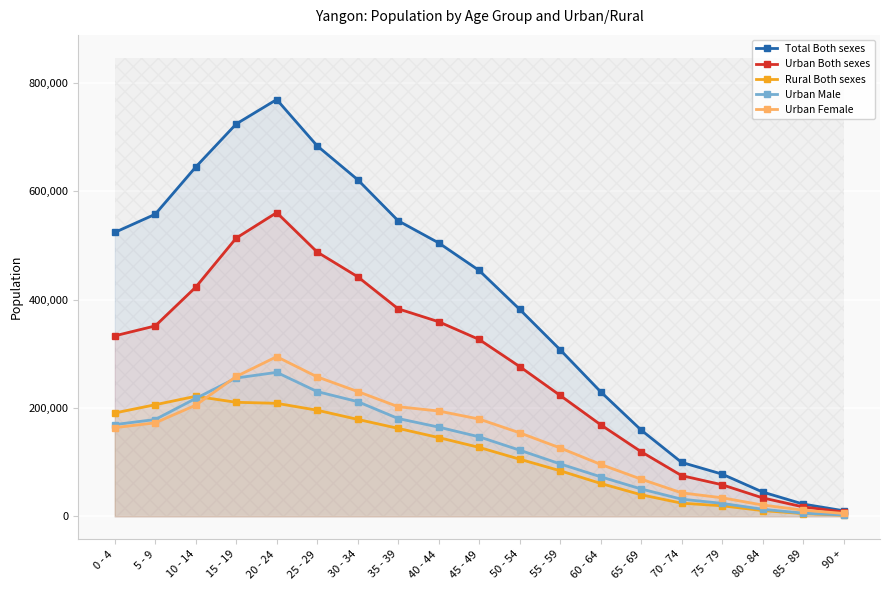

Which has a higher value, 40 - 44 or 70 - 74?

40 - 44